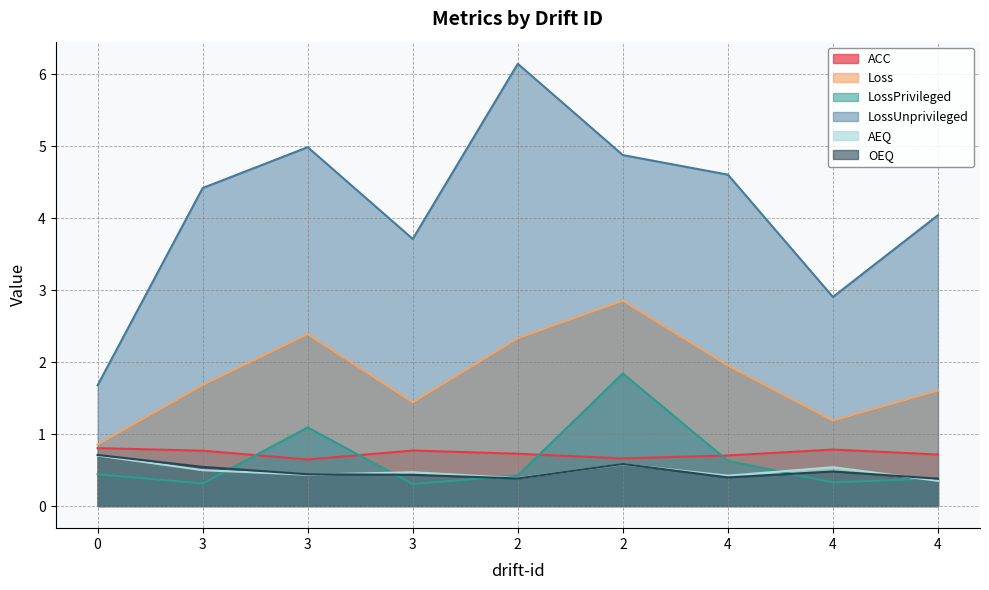

True or false: AEQ has a value of 0.5 at 3.

True